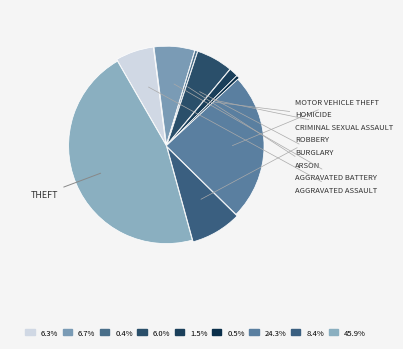

Which category has the smallest portion of the pie?

Arson